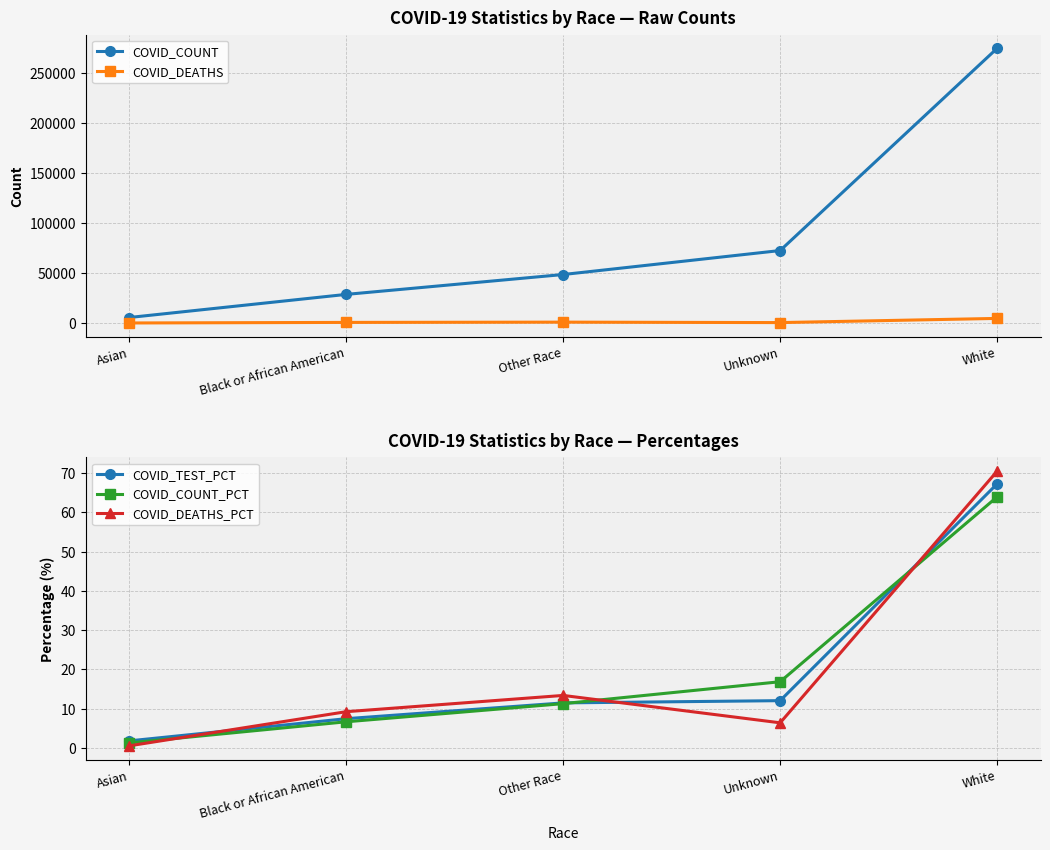

Which category has the highest value across all series?

White